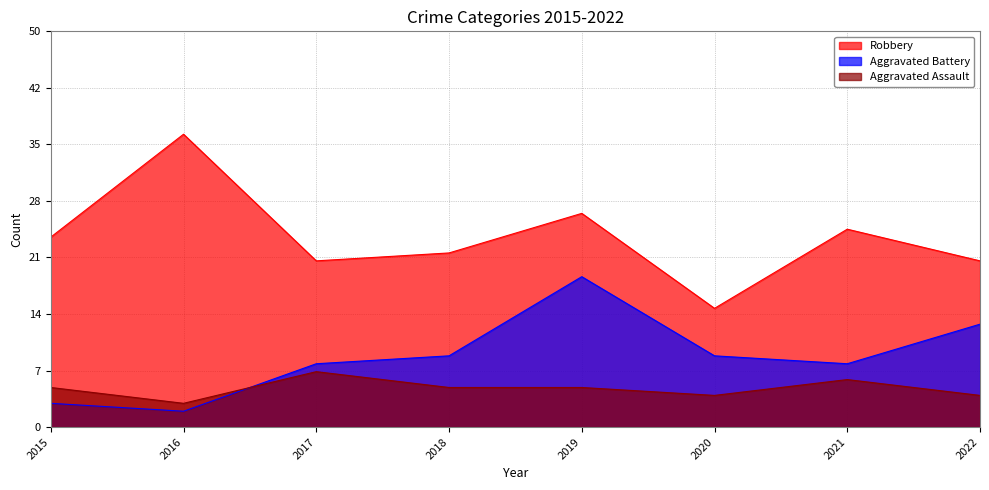

List the series in order of their peak value, highest first.

Robbery, Aggravated Battery, Aggravated Assault